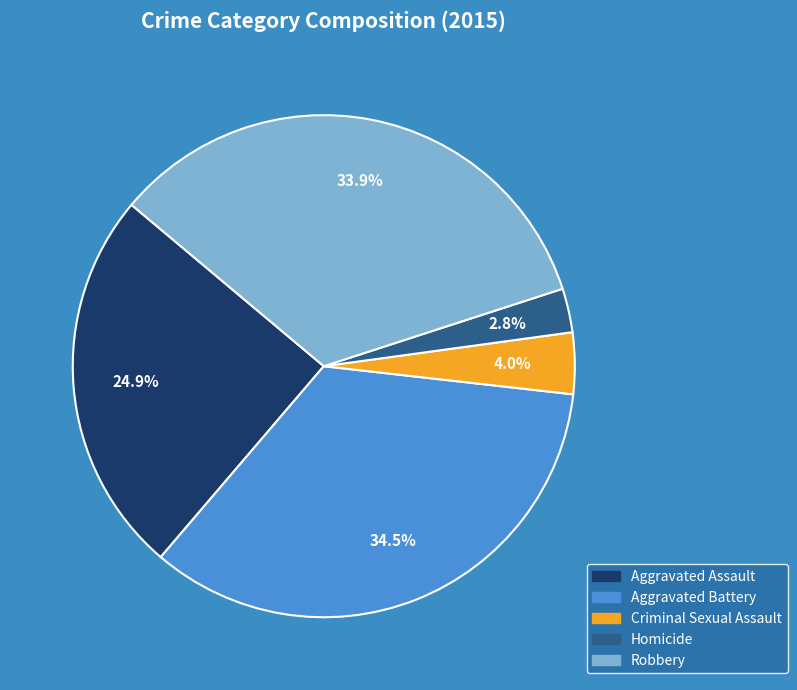

To the nearest percent, what percentage of the pie is Criminal Sexual Assault?

4%